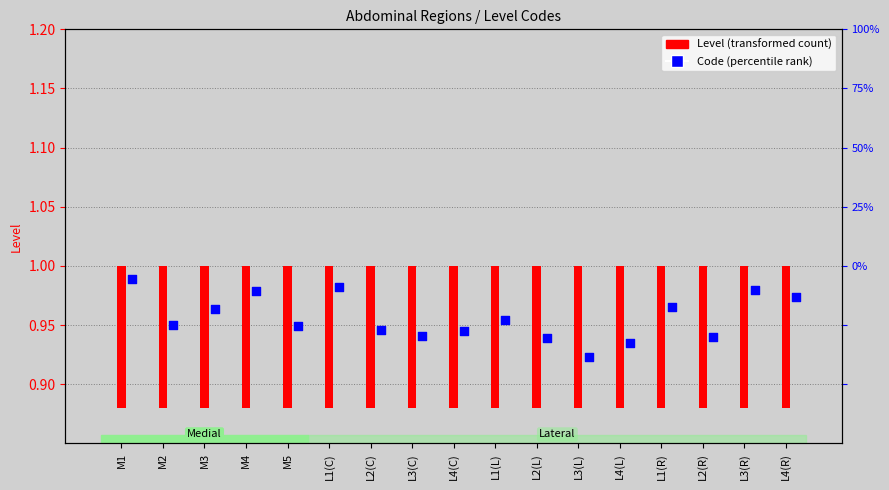

At which category is the sum across all series the highest?

M1